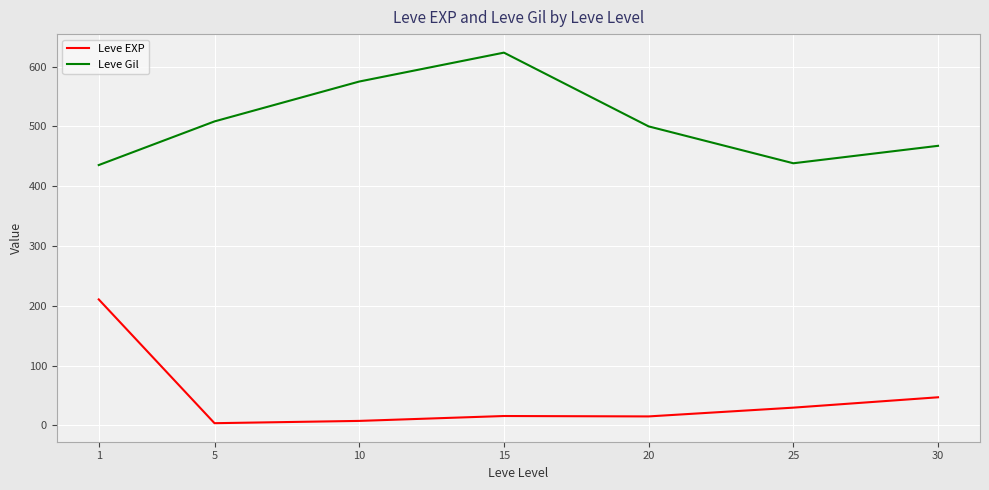

At which category does Leve Gil reach its first local peak?

15